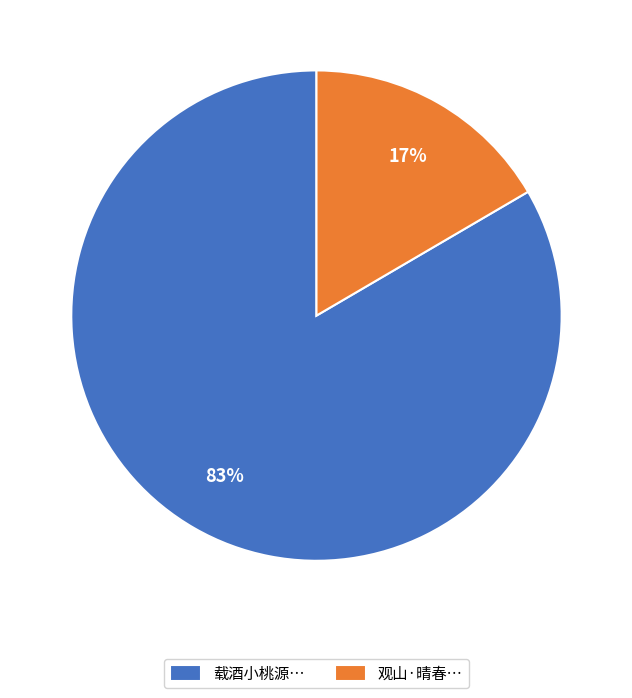

To the nearest percent, what portion does 载酒小桃源… represent?

83%